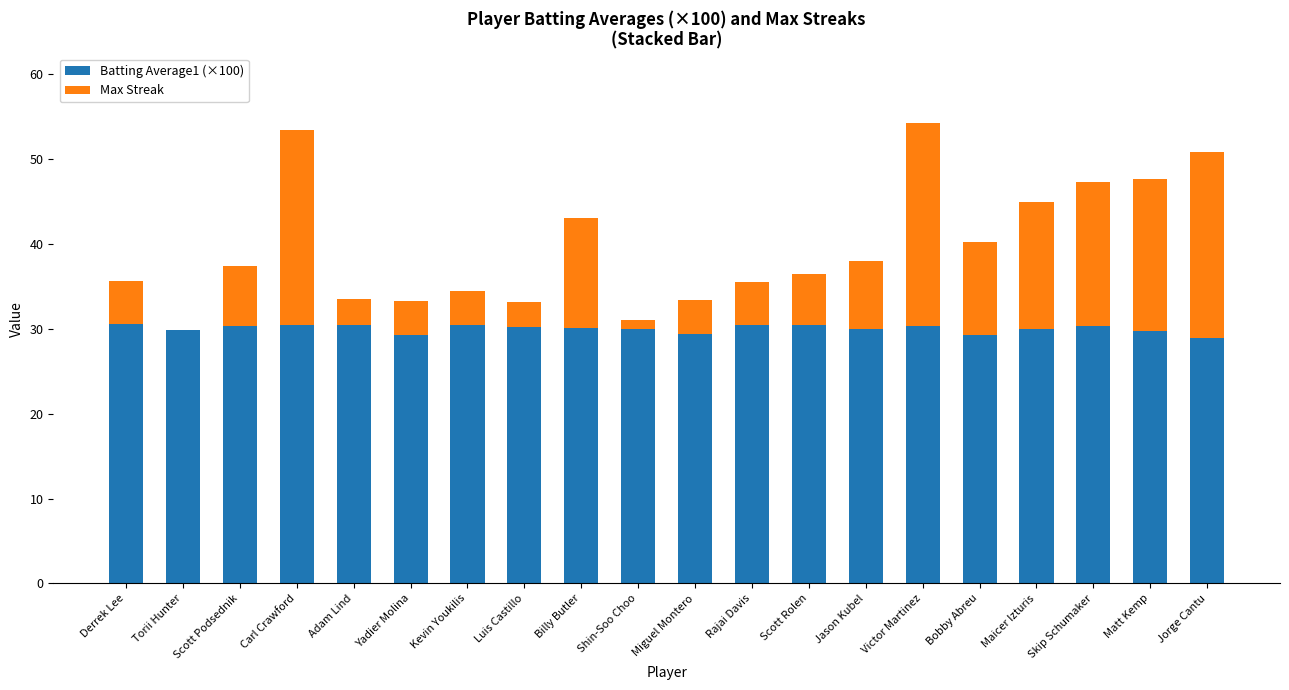

What is the average value of the Max Streak series?

9.6